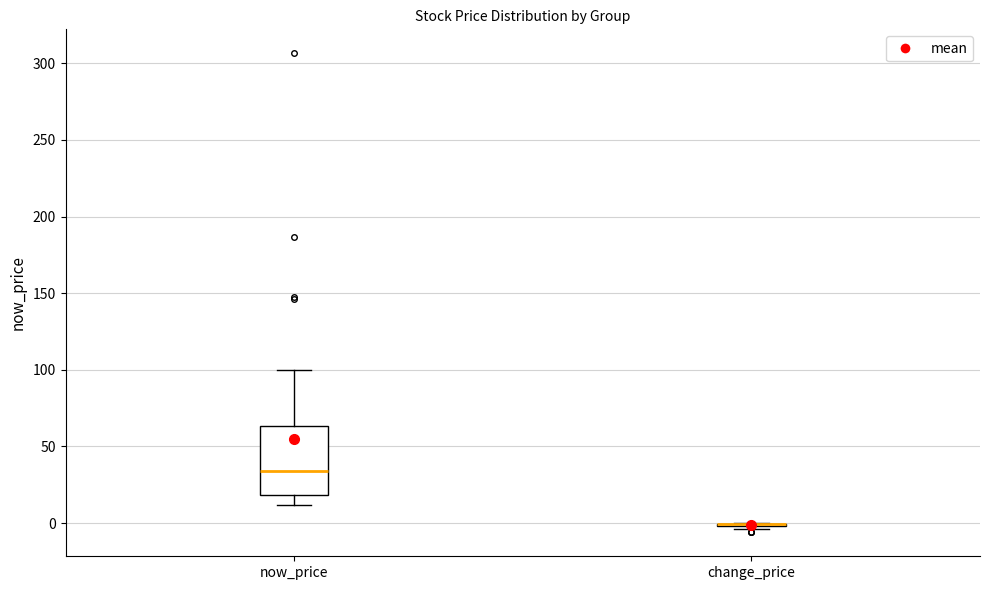

Reading left to right, transcribe this box plot: for each box, give where its median line is, the range the box spans, and where its two whiskers end, as read against the y-axis. The values are not printed on the chart, so give them approximately, as read against the axis.

now_price: median 35, box 20 to 65, whiskers 10 to 100
change_price: box collapsed to a line at 0, whiskers -5 to 0